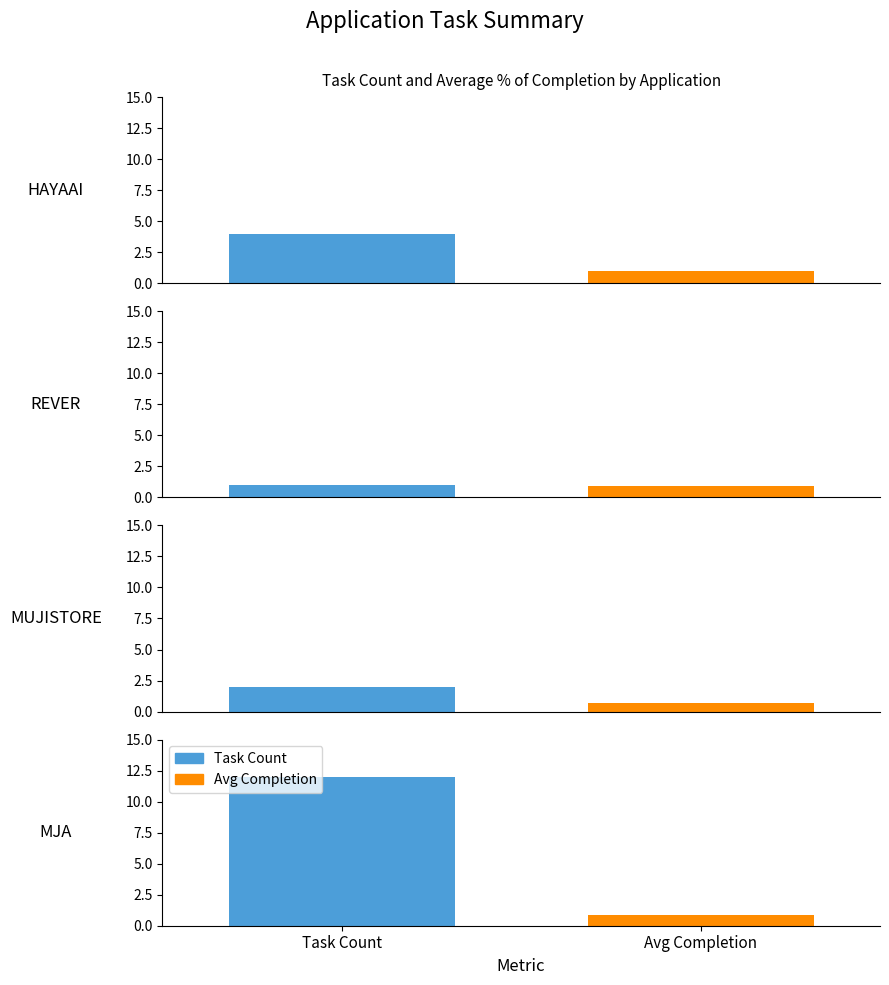

What is the label of the 2nd bar from the right?

MUJISTORE